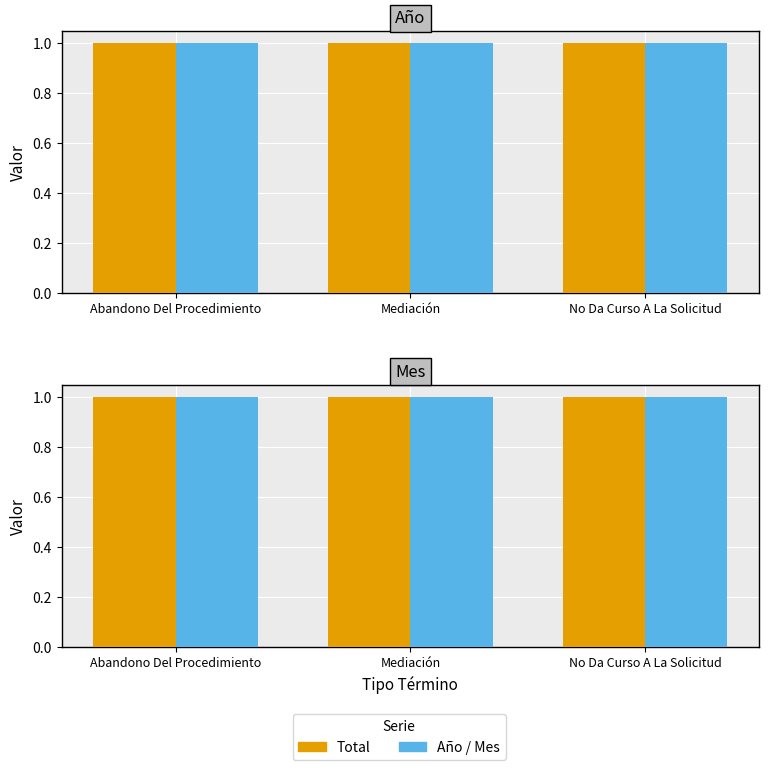

What is the label of the 3rd bar from the left?

No Da Curso A La Solicitud